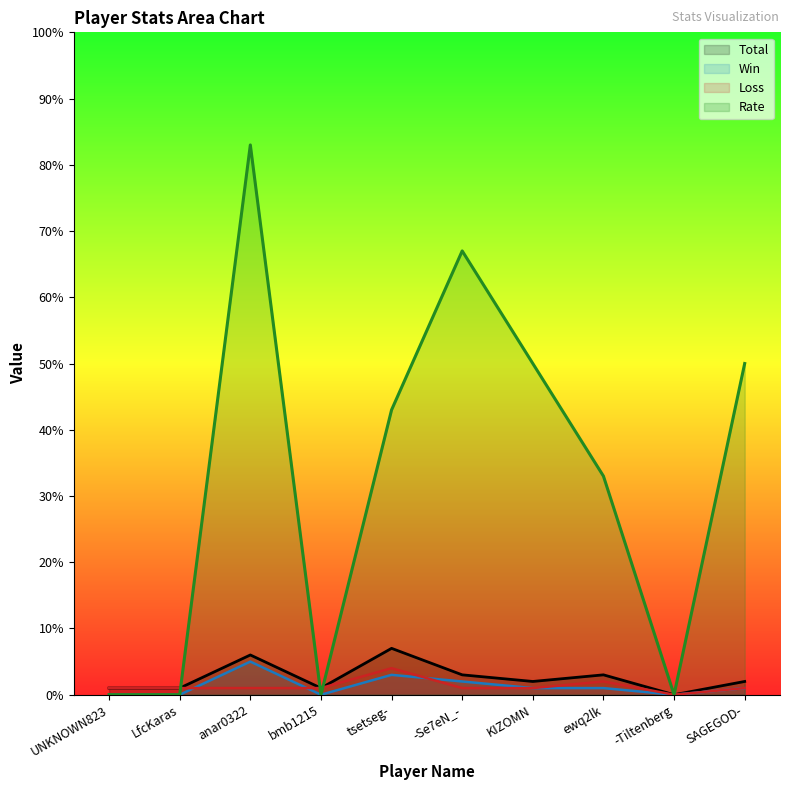

List the series in order of their peak value, lowest first.

Loss, Win, Total, Rate